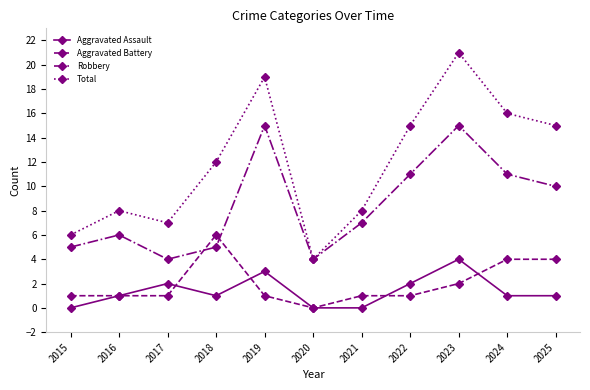

True or false: Aggravated Assault and Robbery intersect in this chart.

False